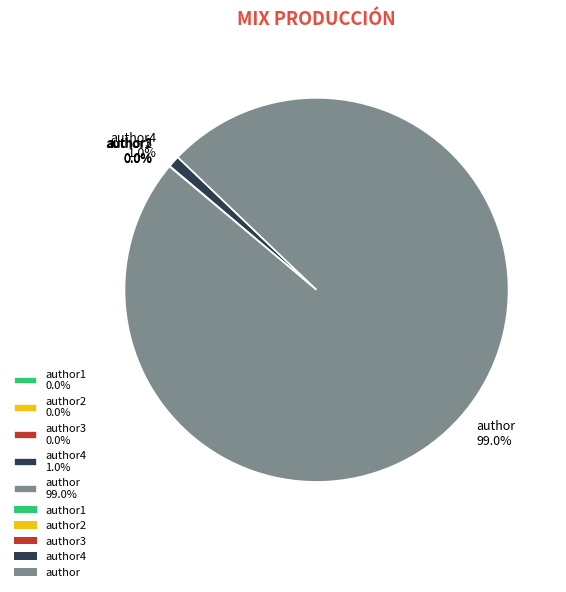

What is the majority slice?

author 99.0%